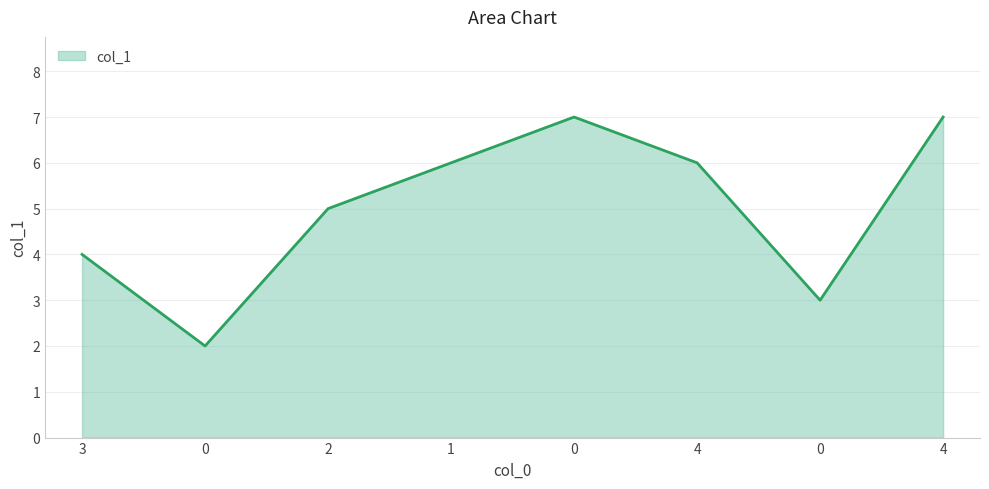

How many series are shown in this chart?

1